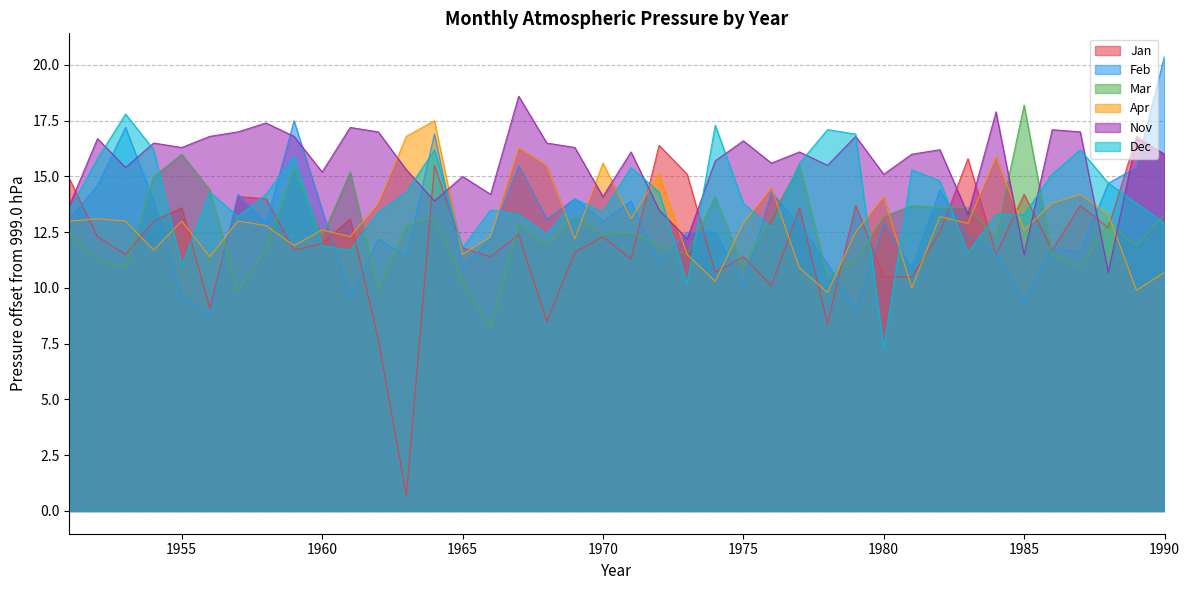

What is the value of the Mar point at the 6th from the left?

14.4